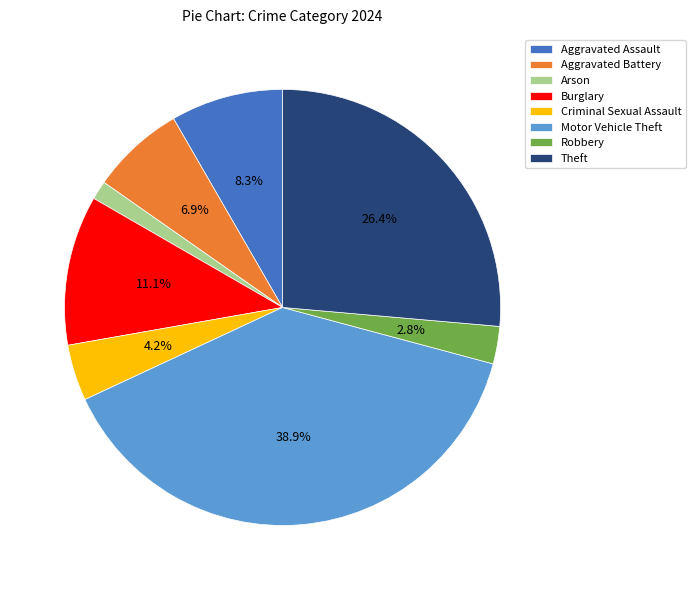

Between Burglary and Criminal Sexual Assault, which is larger?

Burglary